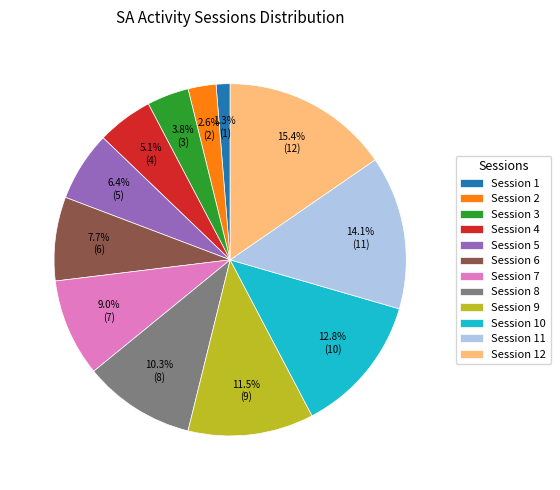

Count the number of slices in the pie.

12